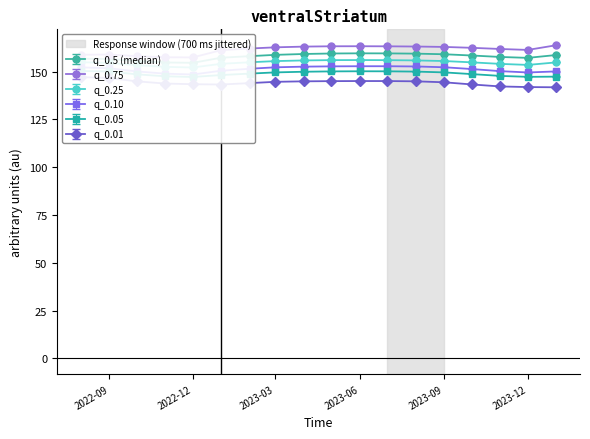

Reading left to right, list all the values displayed in this chart.

q_0.5: 156.8	156.7	155.6	154.8	154.6	157.3	158.1	158.8	159.3	159.5	159.6	159.6	159.4	159.1	158.5	157.7	157.2	158.7
q_0.01: 147.1	146.7	144.9	143.8	143.4	143.3	144.0	144.7	144.9	145.1	145.1	145.1	145.0	144.4	143.3	142.3	141.9	141.8
q_0.05: 150.4	150.1	148.6	147.6	147.2	148.2	149.0	149.6	150.0	150.1	150.2	150.2	150.0	149.6	148.7	147.8	147.3	147.4
q_0.25: 154.9	154.6	153.4	152.5	152.2	154.1	154.9	155.5	155.9	156.0	156.1	156.0	155.9	155.6	154.9	154.1	153.5	154.9
q_0.75: 158.9	159.0	158.1	157.5	157.5	161.3	162.1	162.7	163.1	163.3	163.3	163.3	163.2	162.9	162.5	161.9	161.4	163.8
q_0.10: 152.2	151.8	150.1	149.0	148.5	150.5	151.5	152.3	152.6	152.8	152.8	152.8	152.7	152.3	151.4	150.3	149.6	150.1